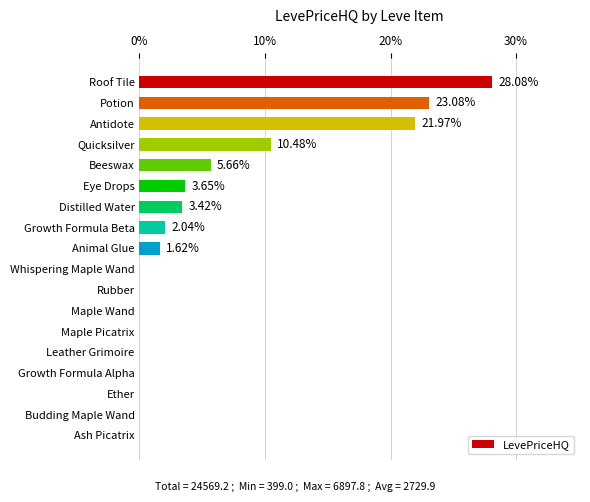

What is the average value?

5.6